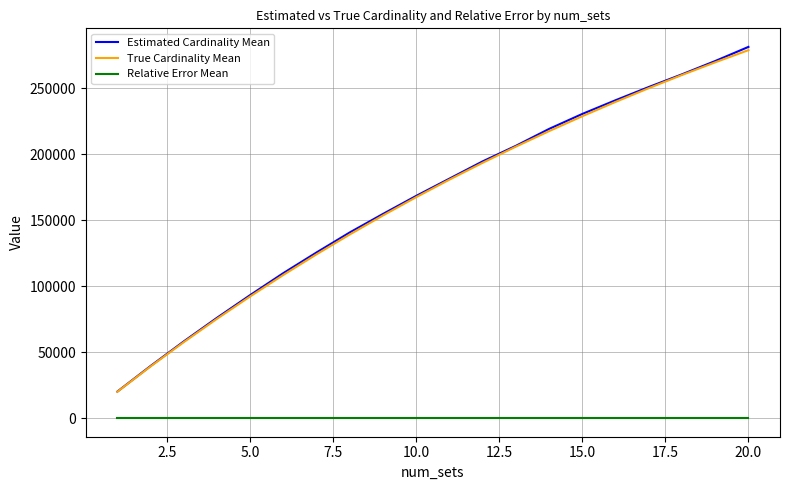

Count the number of data series in this chart.

3